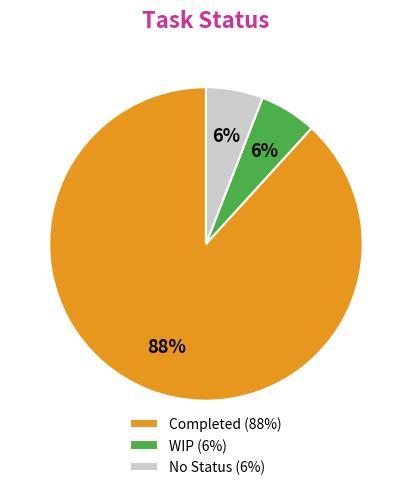

The WIP slice represents 6% of the pie. True or false?

True